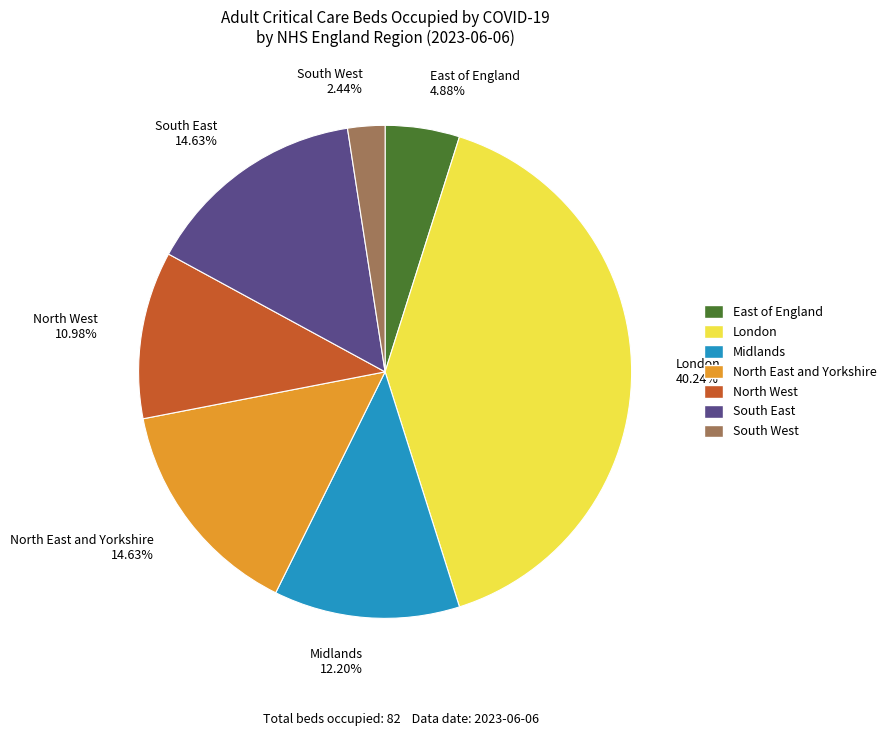

The South East slice represents 23% of the pie. True or false?

False